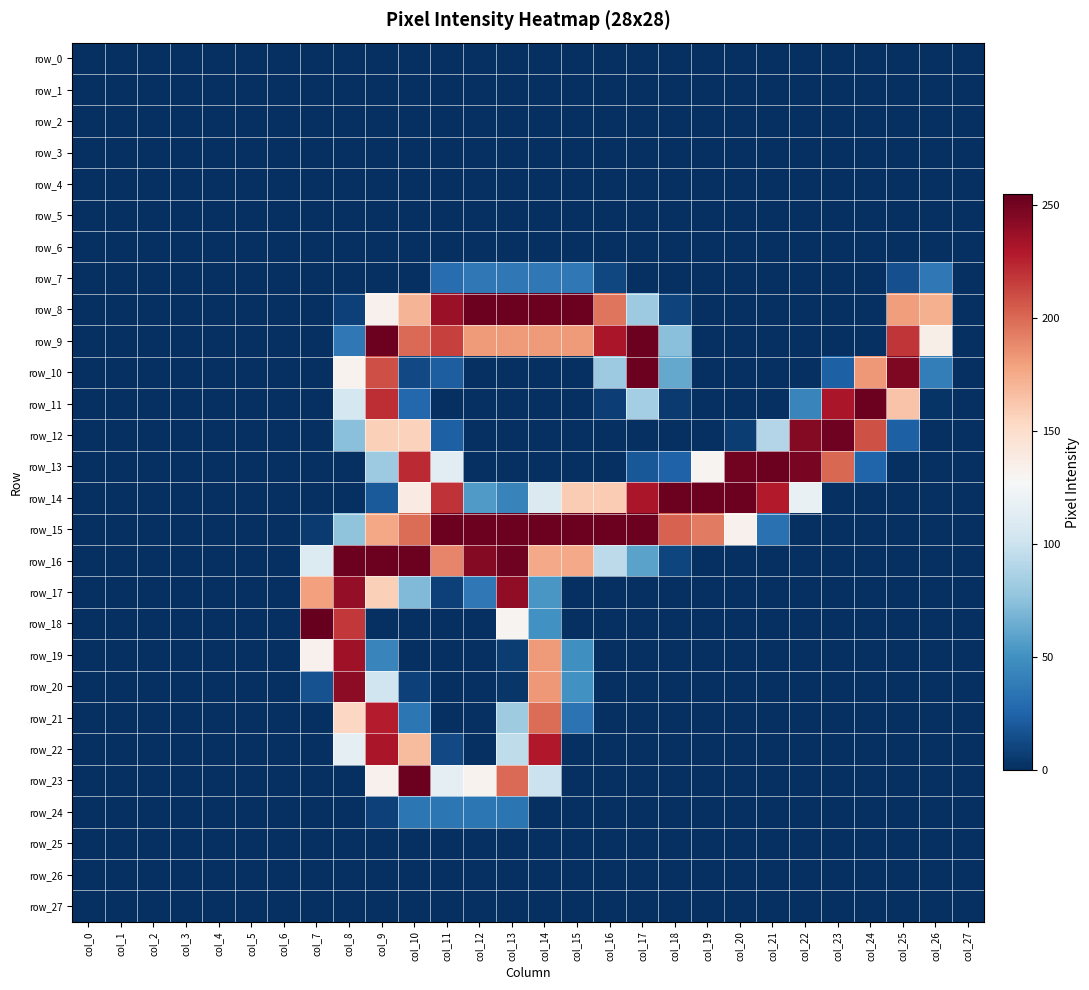

Which series has the largest total across all categories?

row_15